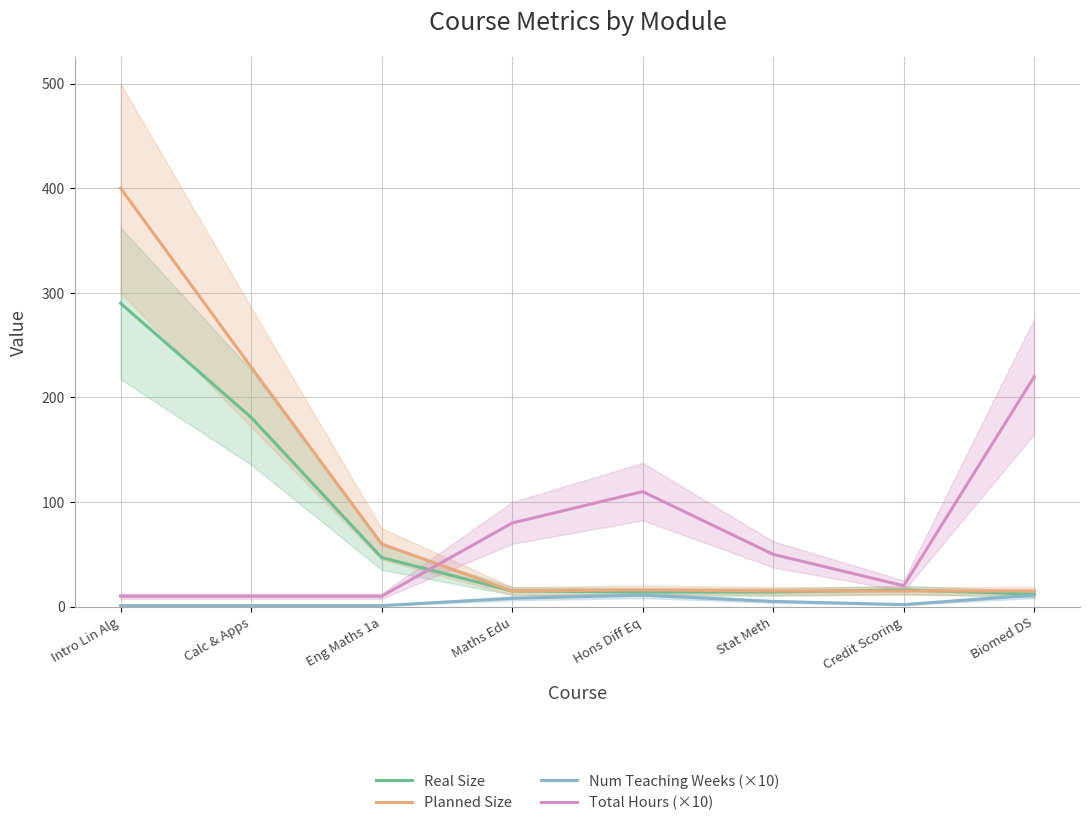

Which series changed the most between Stat Meth and Biomed DS?

Total Hours (×10)